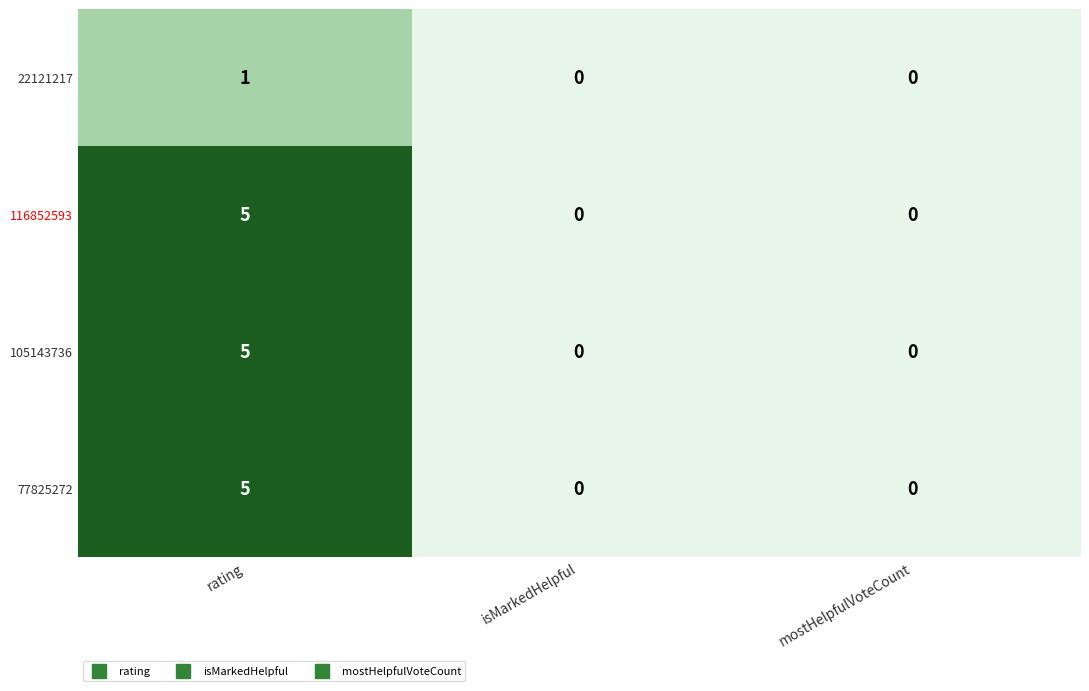

Count the 77825272 values in the range 0 to 5.

3